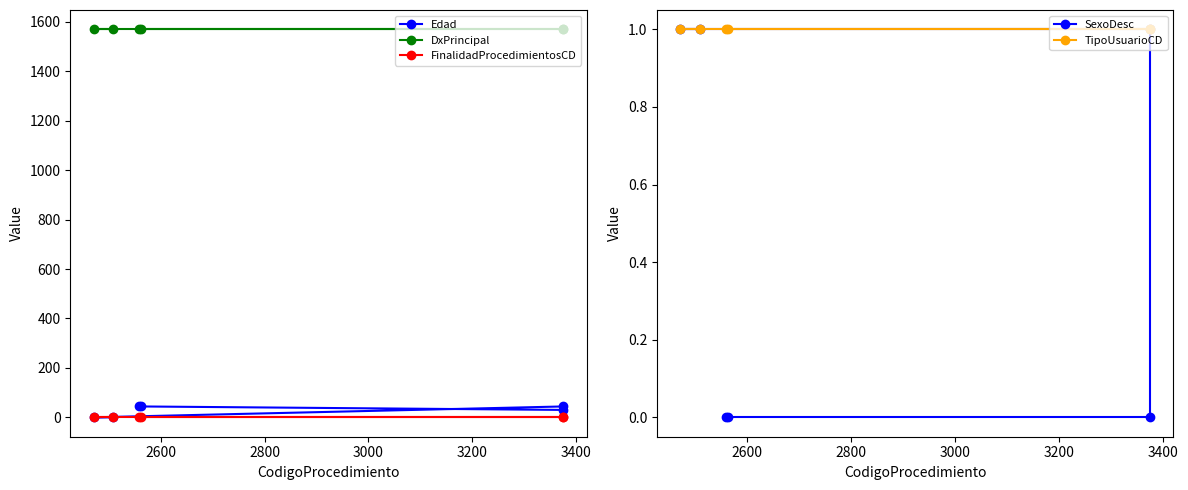

Is this an area chart (filled region under the line)?

No